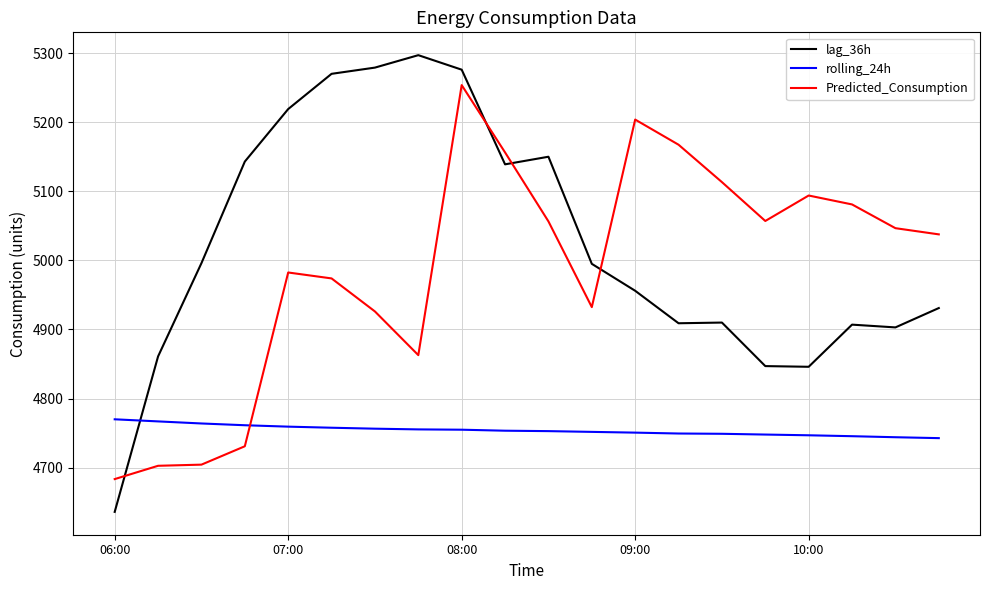

What is the minimum value for rolling_24h?

4742.7